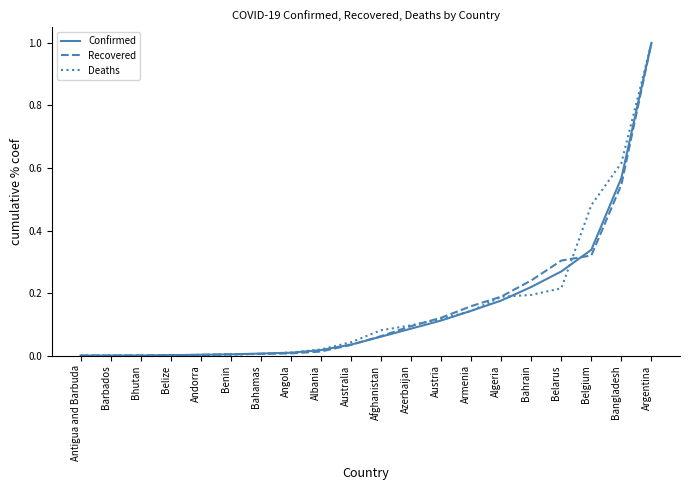

At which category does the chart reach its peak across all series?

Argentina